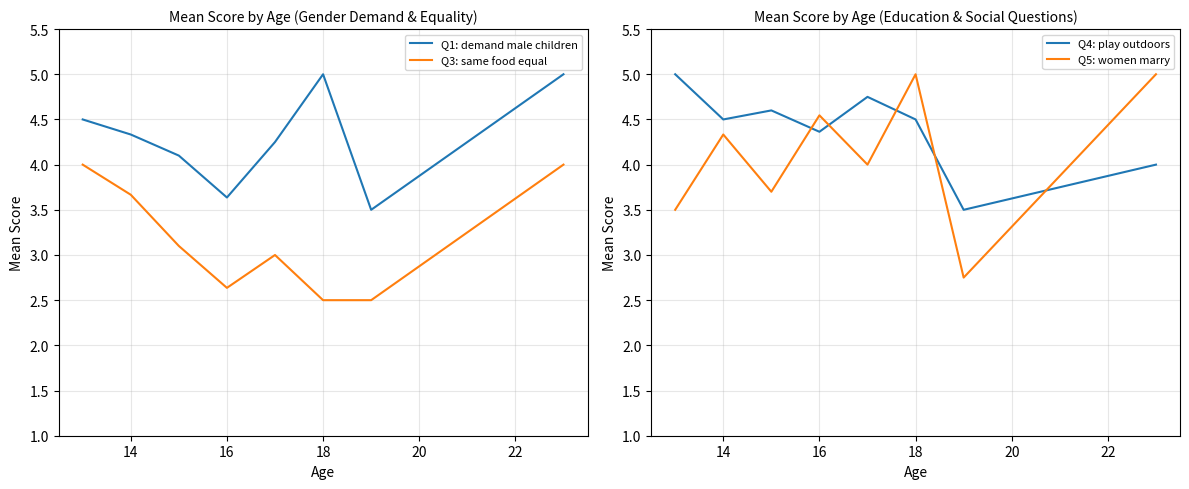

Reading left to right, what are all the values shown in this chart?

Q1: demand male children: 4.5	4.3	4.1	3.6	4.2	5.0	3.5	5.0
Q3: same food equal: 4.0	3.7	3.1	2.6	3.0	2.5	2.5	4.0
Q4: play outdoors: 5.0	4.5	4.6	4.4	4.8	4.5	3.5	4.0
Q5: women marry: 3.5	4.3	3.7	4.5	4.0	5.0	2.8	5.0